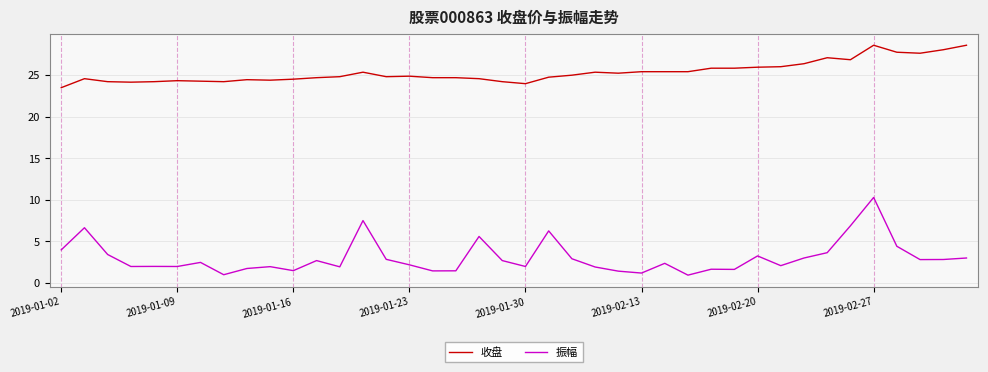

Which series has the largest total across all categories?

收盘